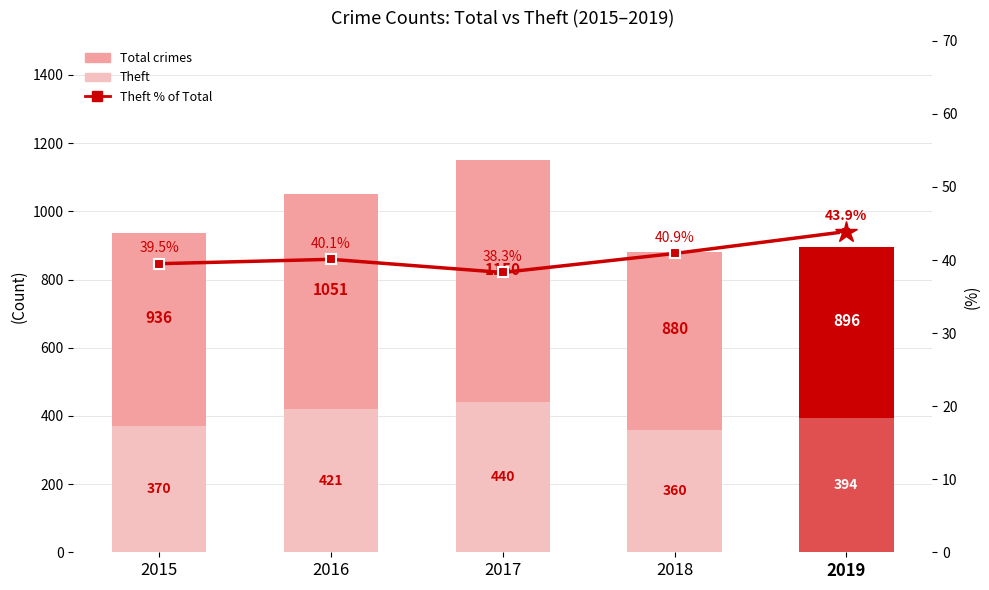

Is the value of Theft % of Total at 2017 greater than the value of Total crimes at 2019?

No